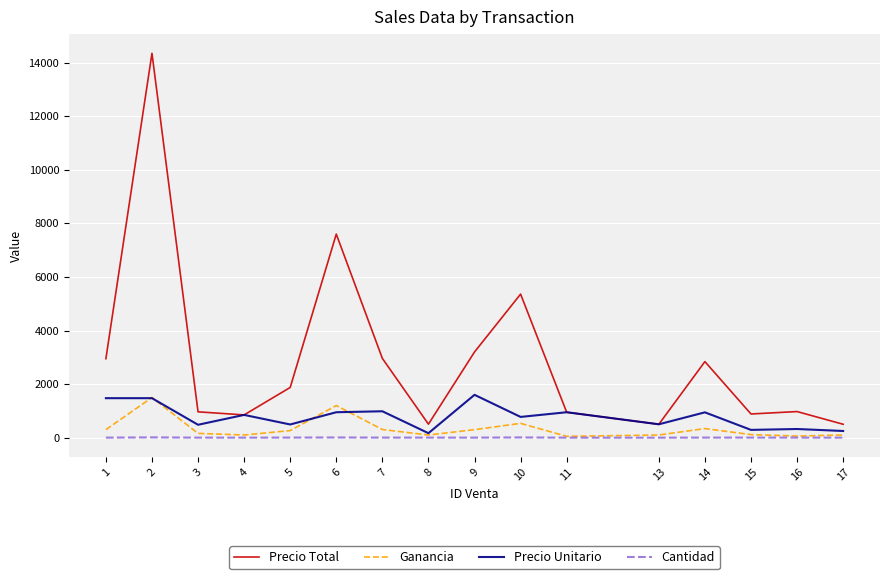

True or false: Ganancia and Precio Total intersect in this chart.

False